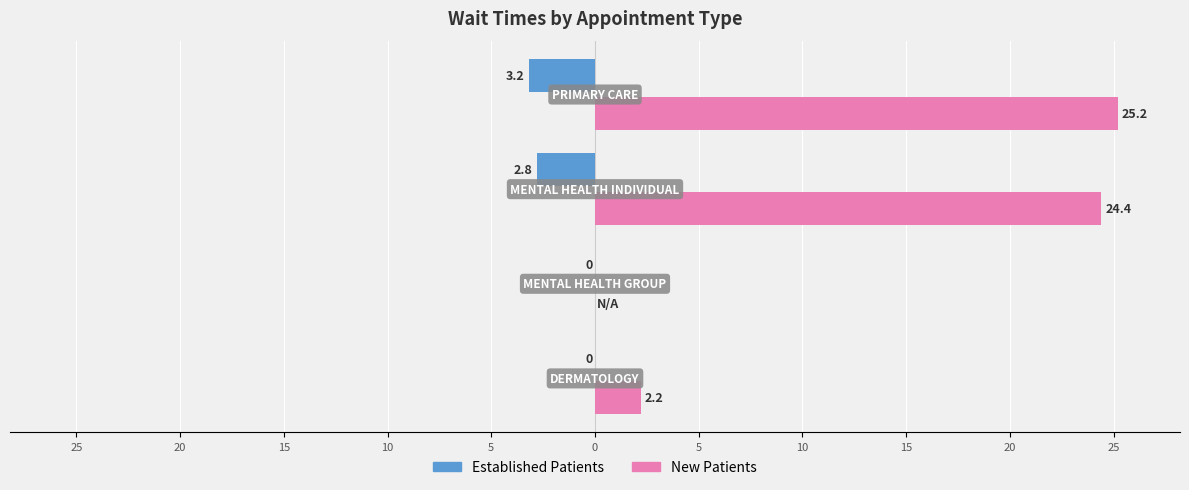

What is the value of the NewPatients bar at the 1st from the left?

2.2